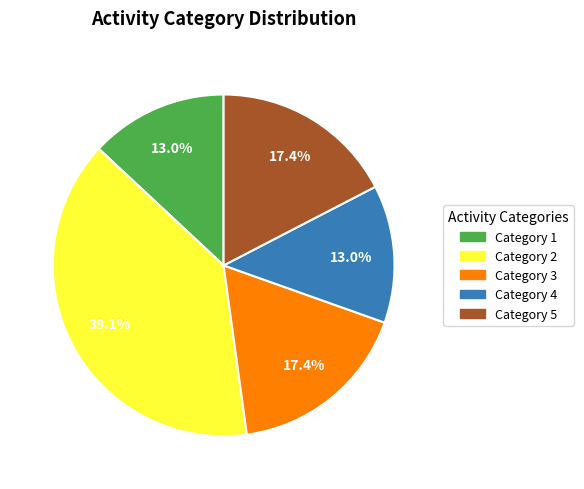

What is the ratio of the value at Category 2 to the value at Category 4?

3.0